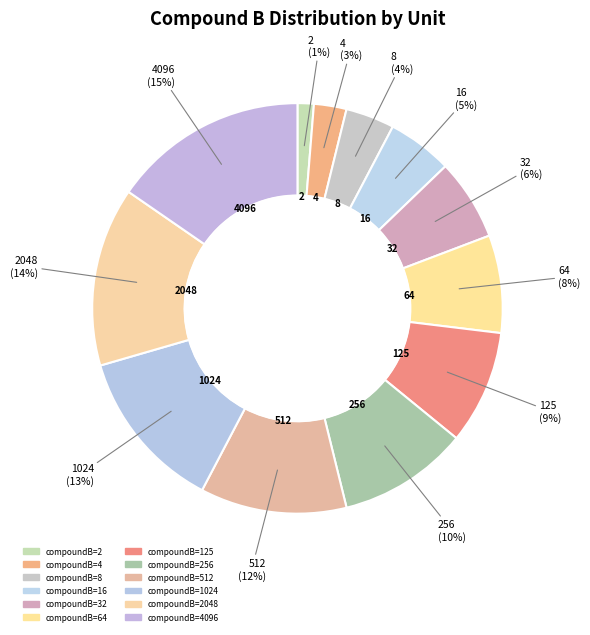

Is there a majority slice in this chart?

No